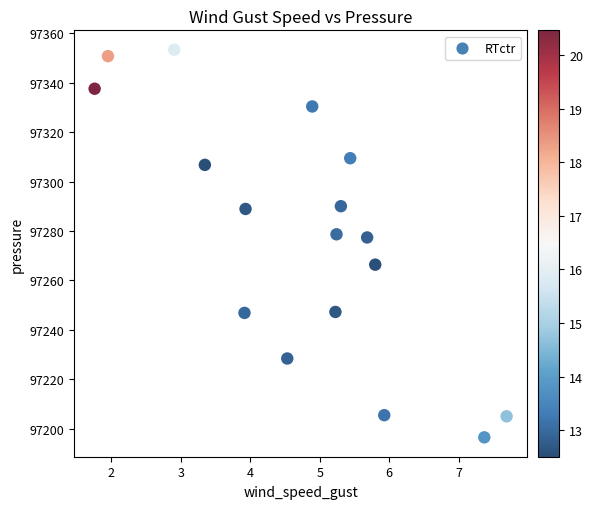

What is the range of X values (max minus min)?

5.9